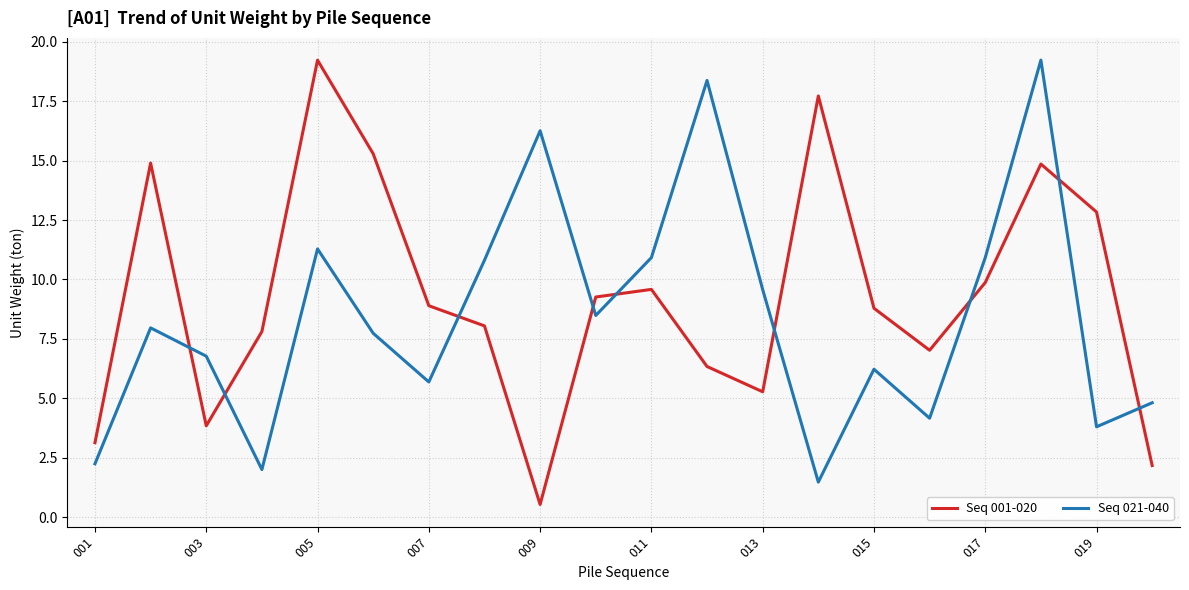

What is the sum of all Seq 021-040 values?

168.7